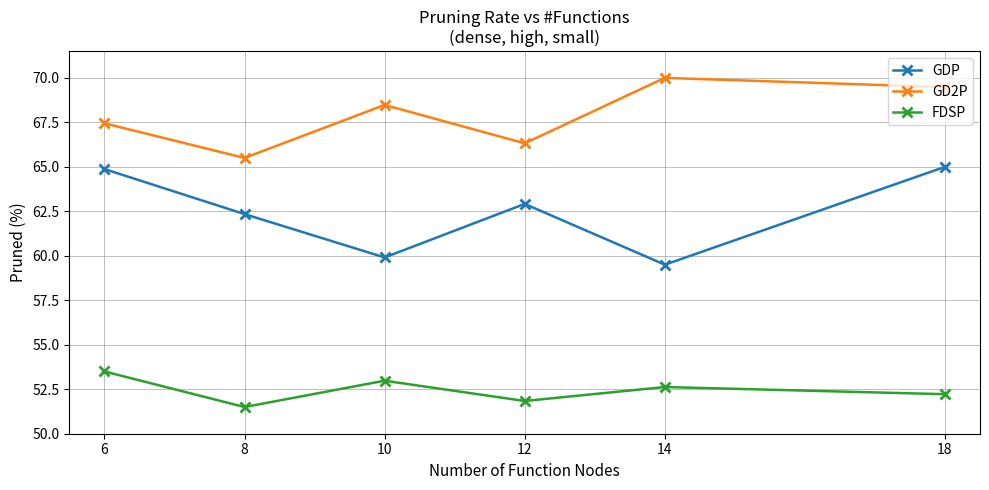

Rank the series by their average value, from highest to lowest.

GD2P, GDP, FDSP